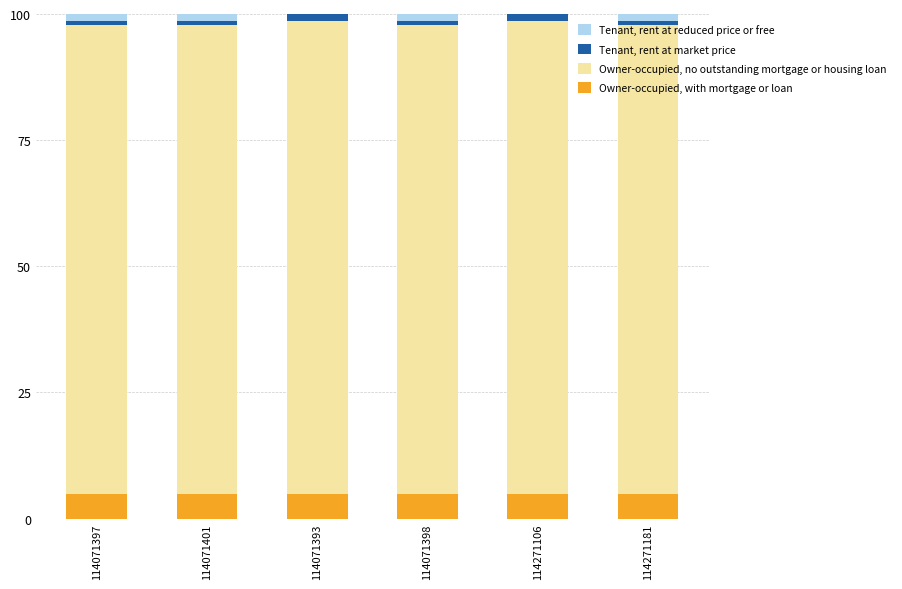

What is the maximum value for Owner-occupied, with mortgage or loan?

4.9